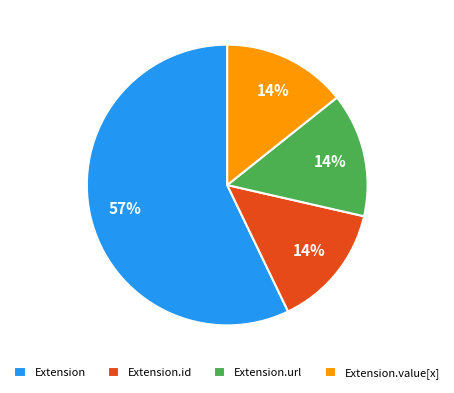

Between Extension.url and Extension, which is larger?

Extension